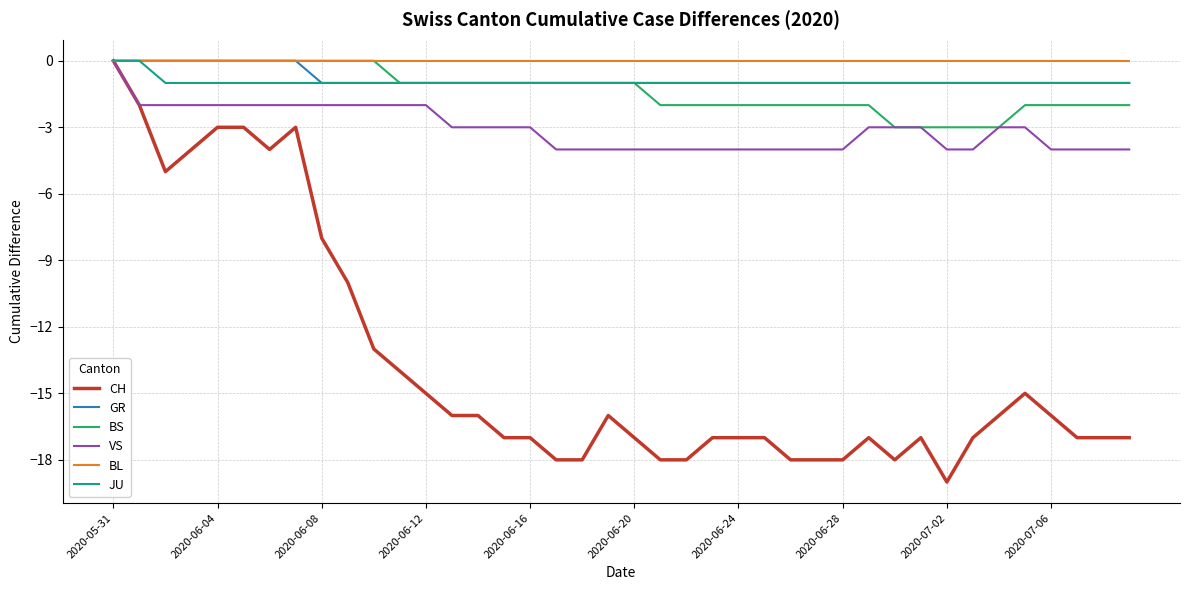

What is the minimum value shown in the chart?

-19